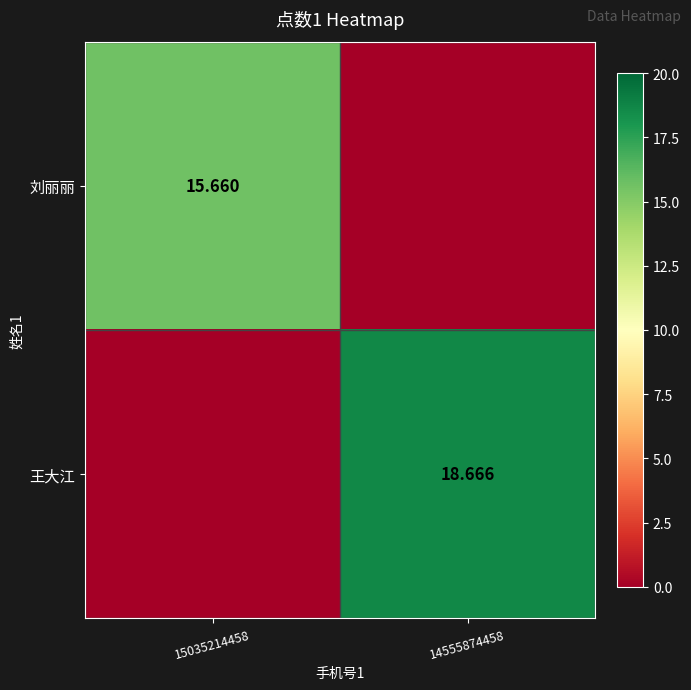

At 14555874458, list the series in order from largest to smallest.

王大江, 刘丽丽